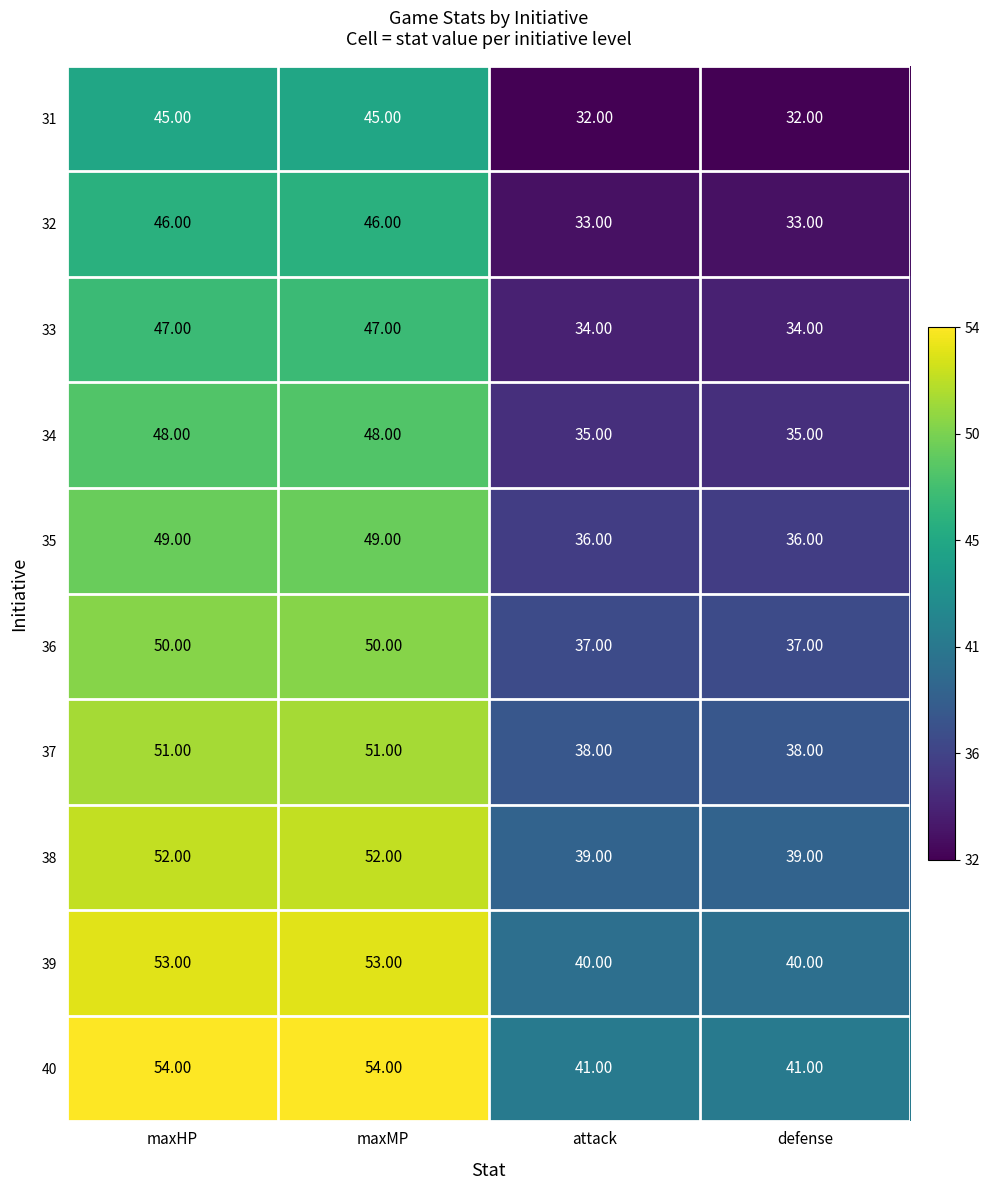

What is the total value across all series at attack?

365